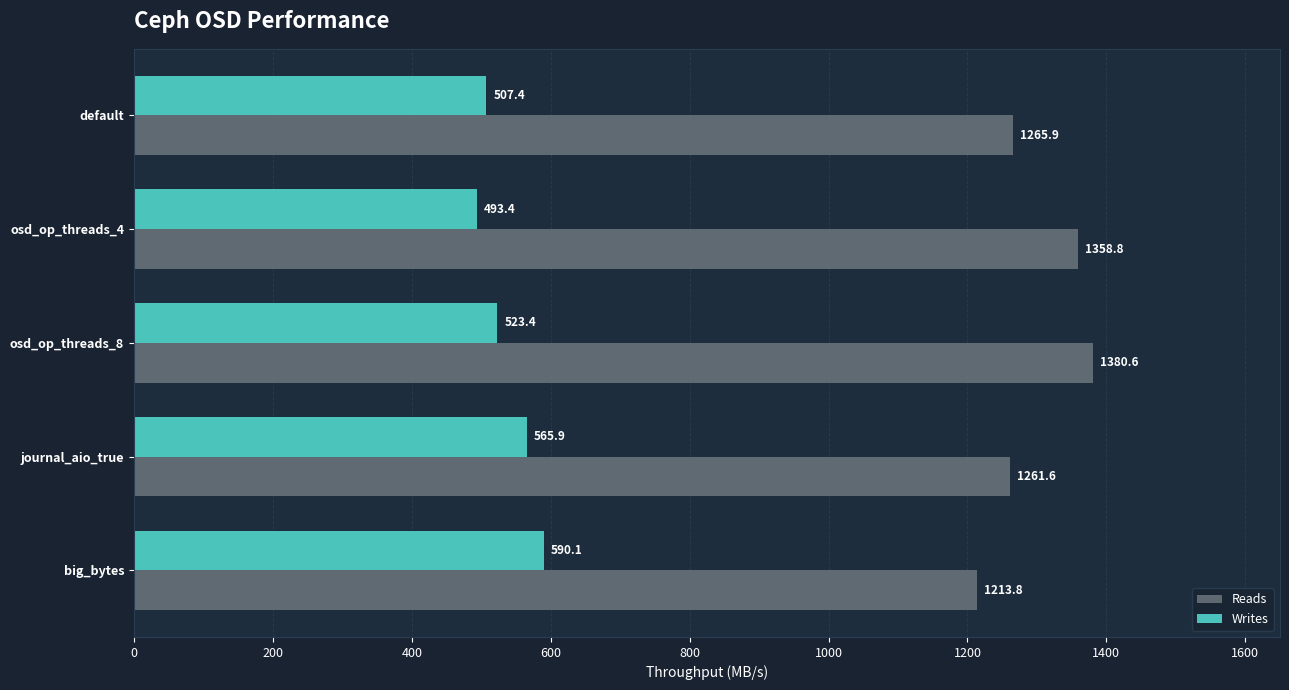

What is the lowest value of the Reads series?

1213.8